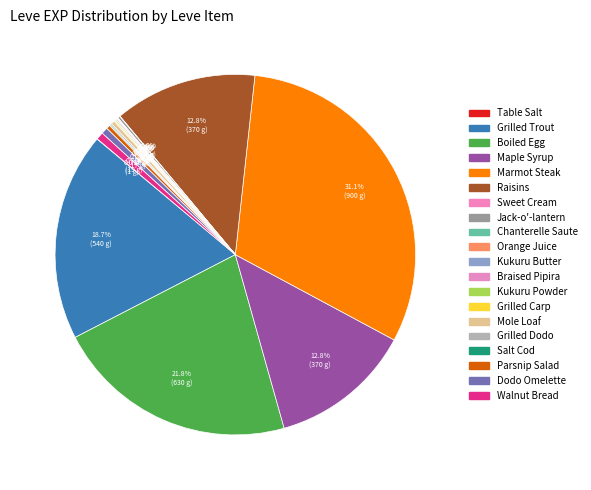

What percentage is NOT represented by Raisins?

87.2%